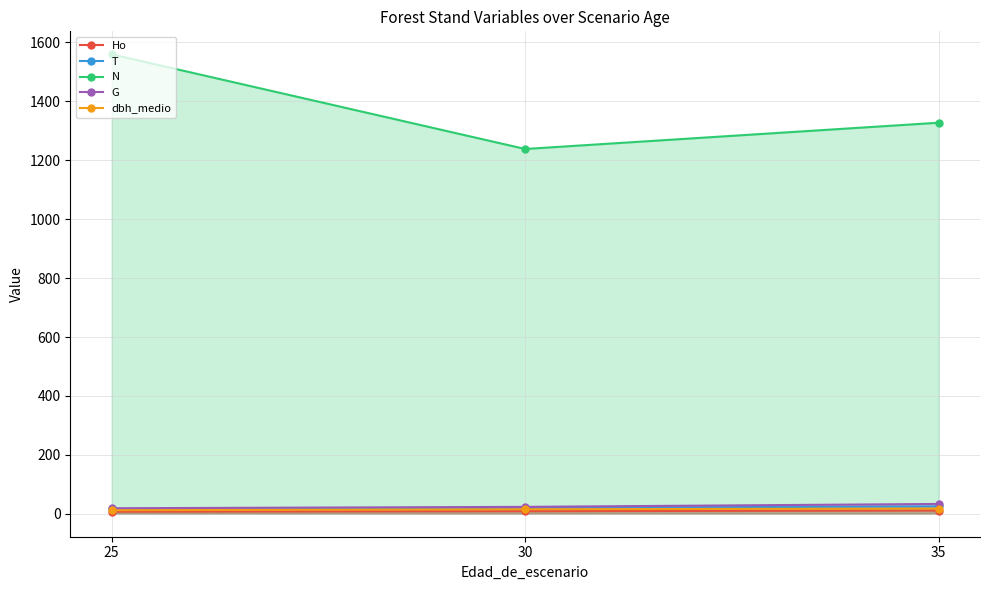

At which label does Ho reach its peak?

35